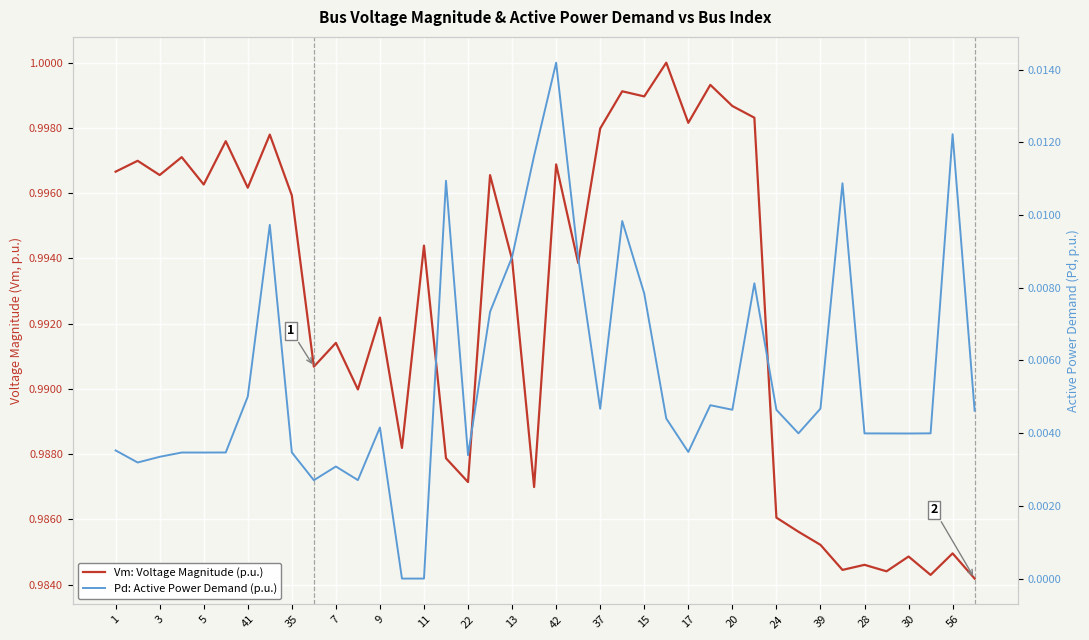

What is the average value of the Vm: Voltage Magnitude (p.u.) series?

1.0